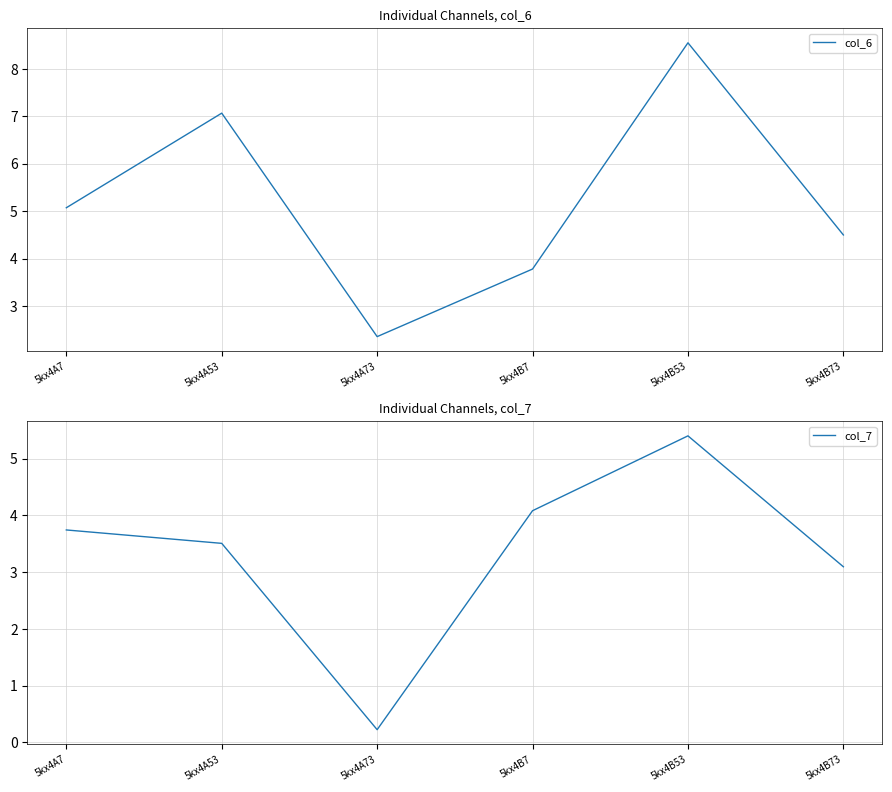

What is the difference between the col_7 values at 5kx4A73 and 5kx4A7?

3.5